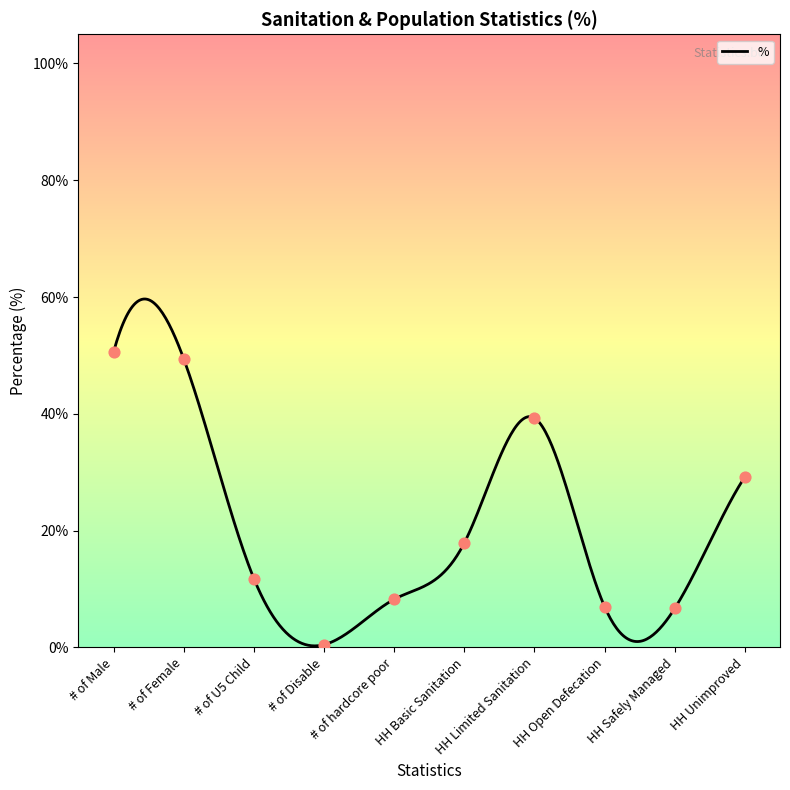

What is the ratio of the value at # of Disable to the value at HH Open Defecation?

0.1